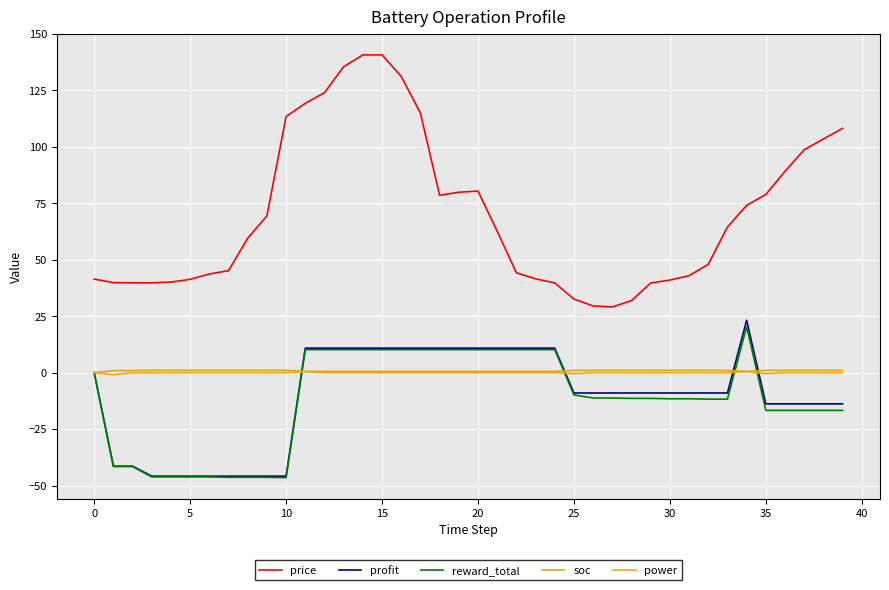

Does the chart have visible grid lines?

Yes